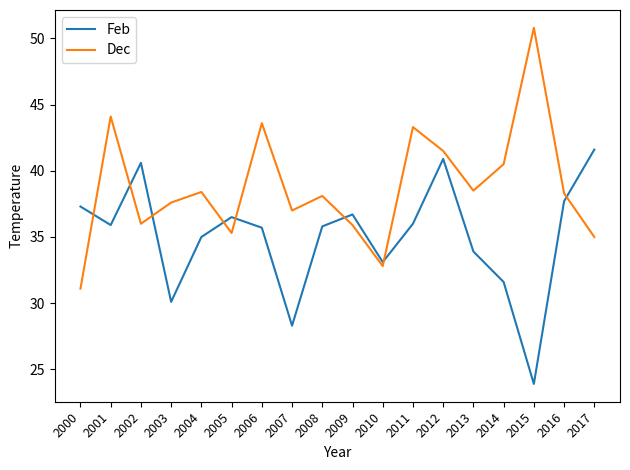

Rank the series at 2013 from lowest to highest value.

Feb, Dec